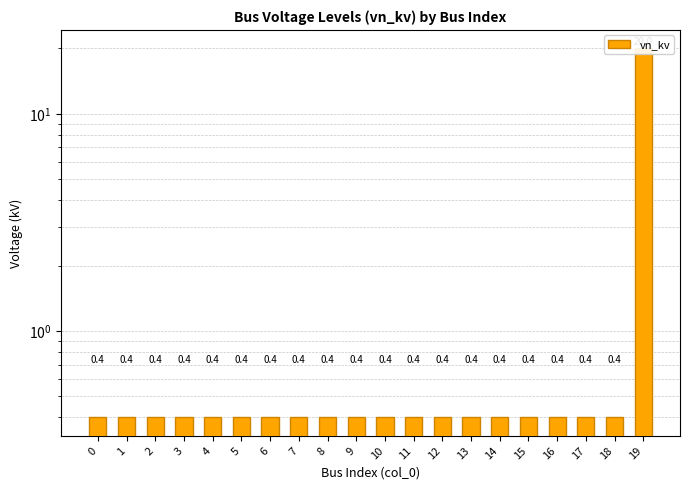

The chart shows a value of 0.3 at 16. True or false?

False